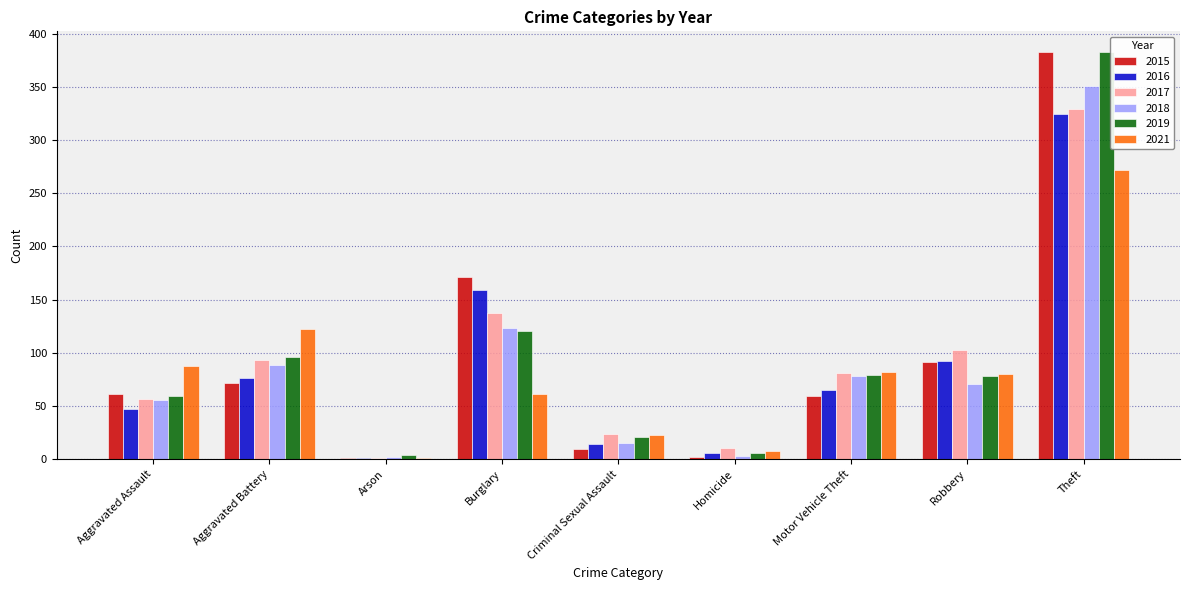

How many series are shown in this chart?

6